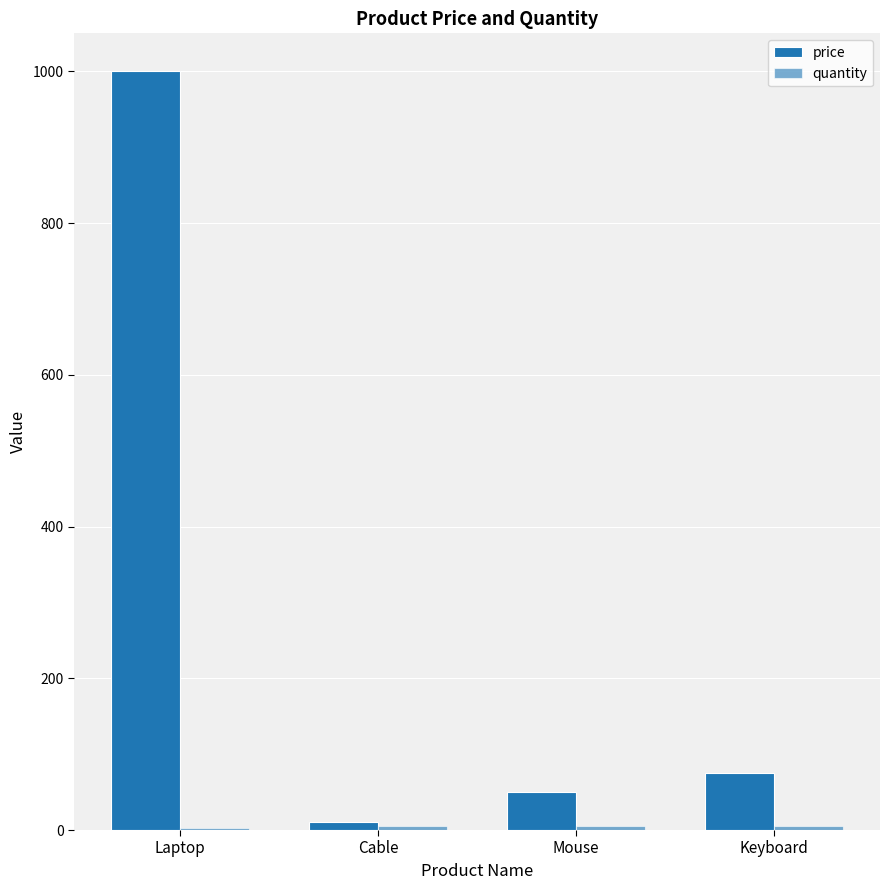

What is the label of the 3rd bar from the right?

Cable